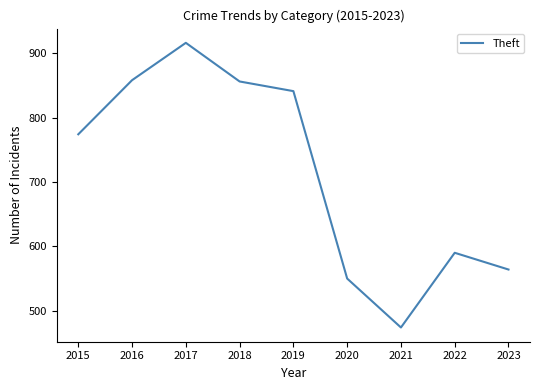

What is the difference between the maximum and minimum values?

442